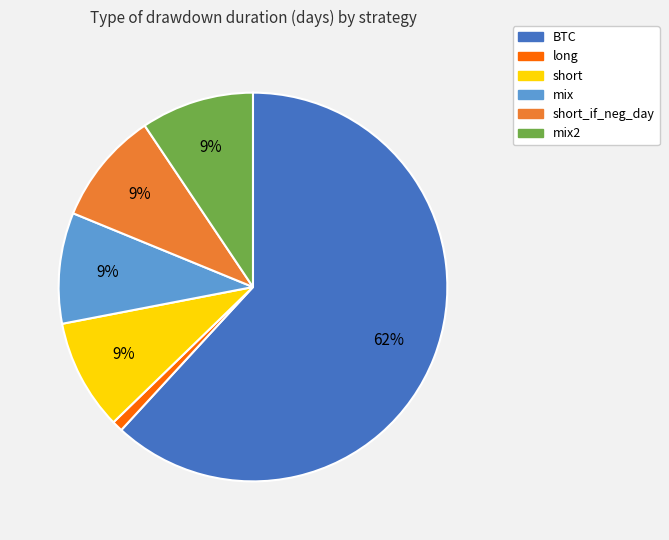

What percentage is the mix2 slice, to the nearest percent?

9%